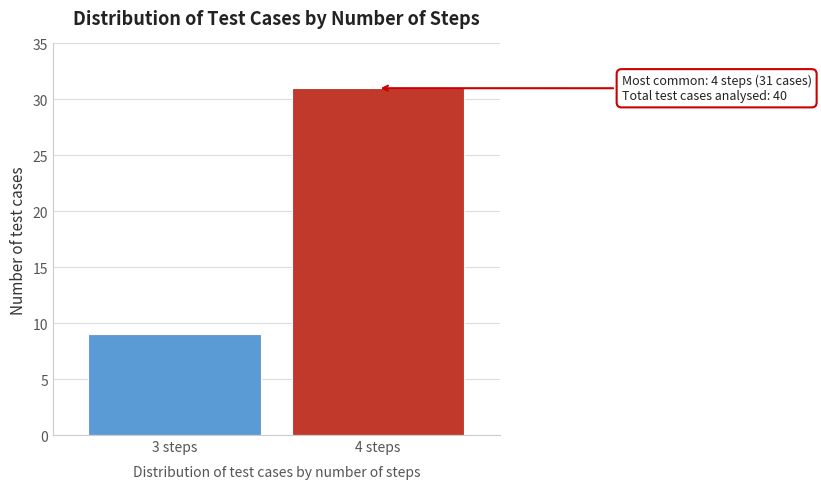

Reading left to right, list all the values displayed in this chart.

9	31